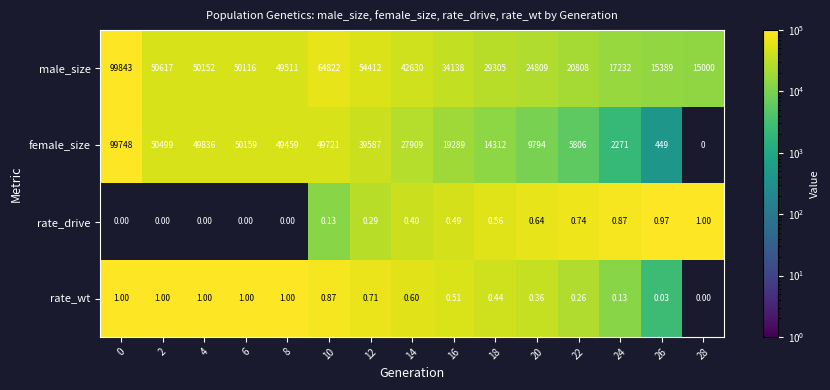

Which series has the largest range (max minus min)?

female_size